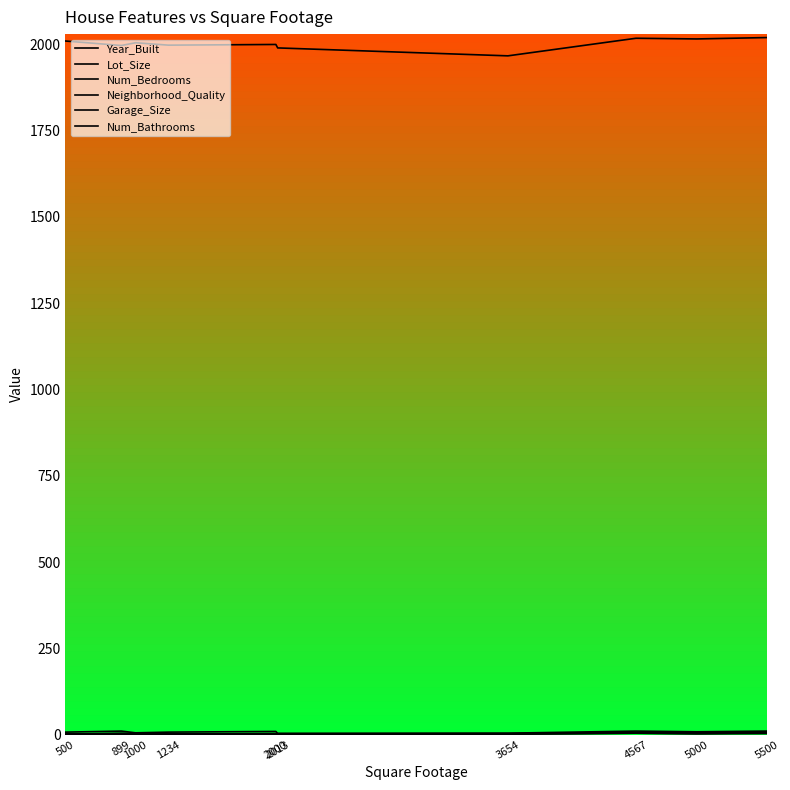

Does the chart display data point markers on the line(s)?

No